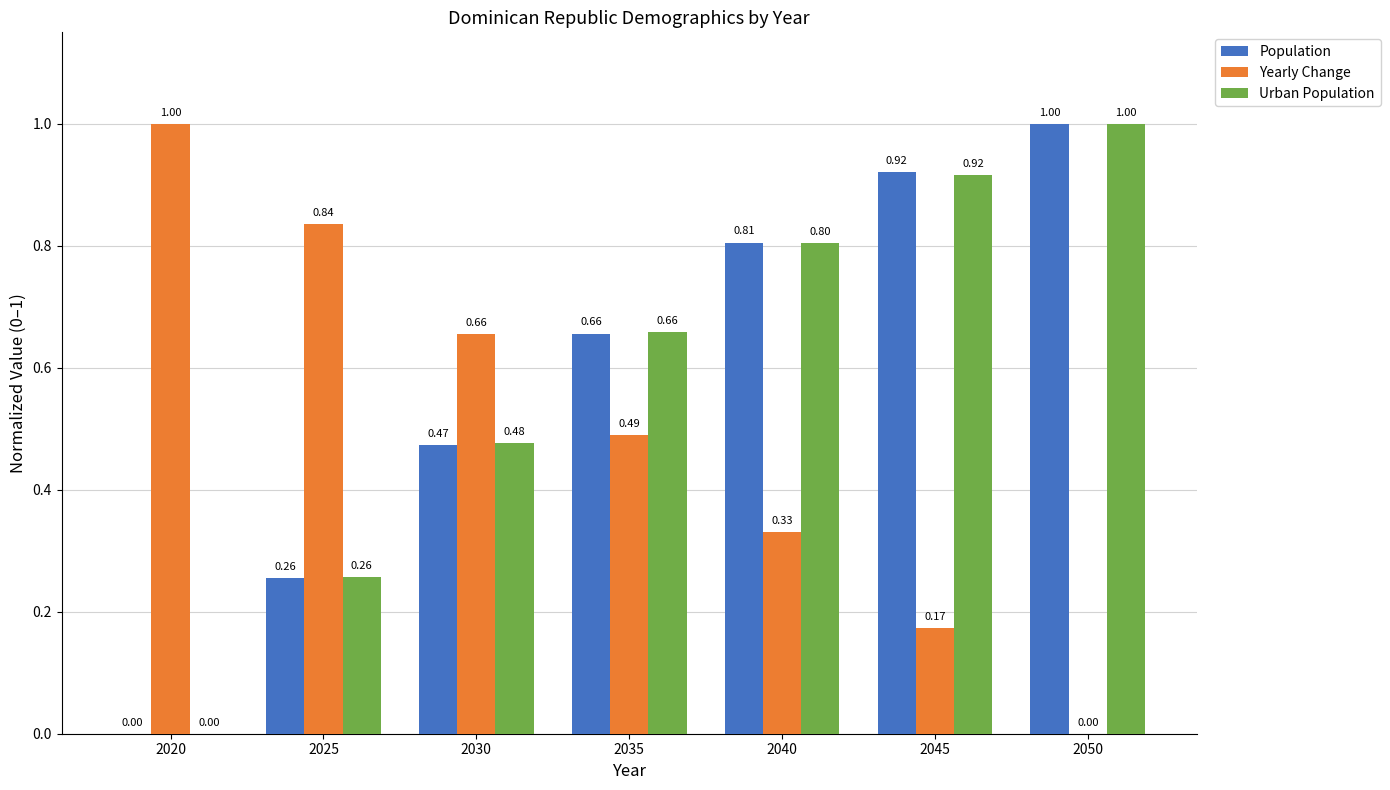

Is the value of Yearly Change at 2025 greater than the value of Urban Population at 2035?

Yes